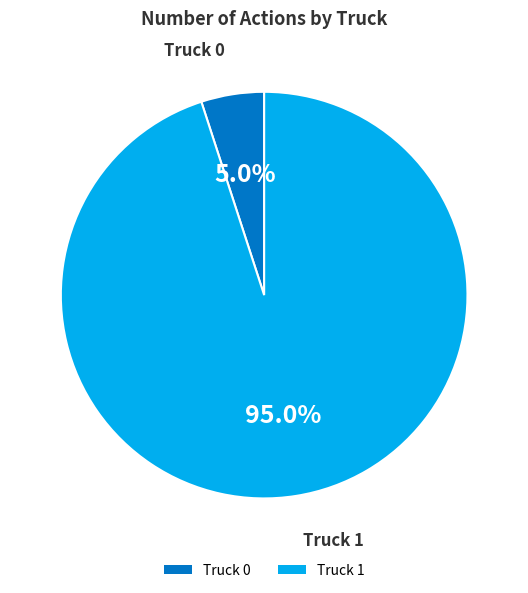

Do Truck 1 and Truck 0 together represent more than half of the pie?

Yes